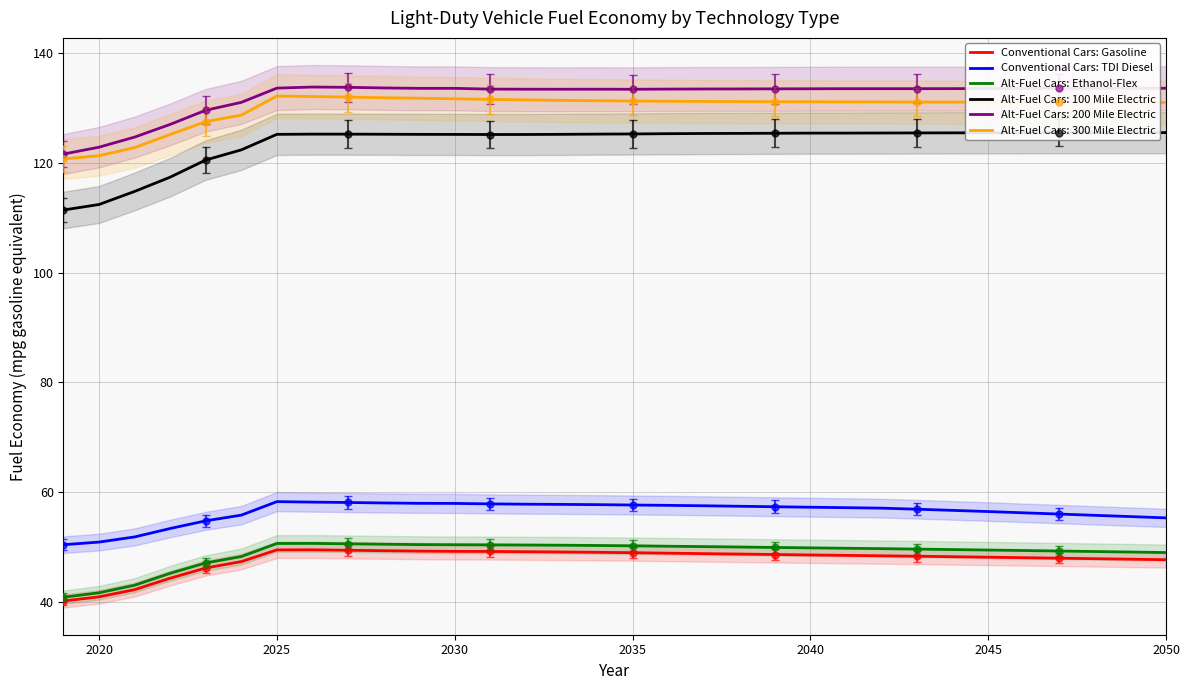

True or false: Alt-Fuel Cars: Ethanol-Flex and Conventional Cars: TDI Diesel cross at least once.

False